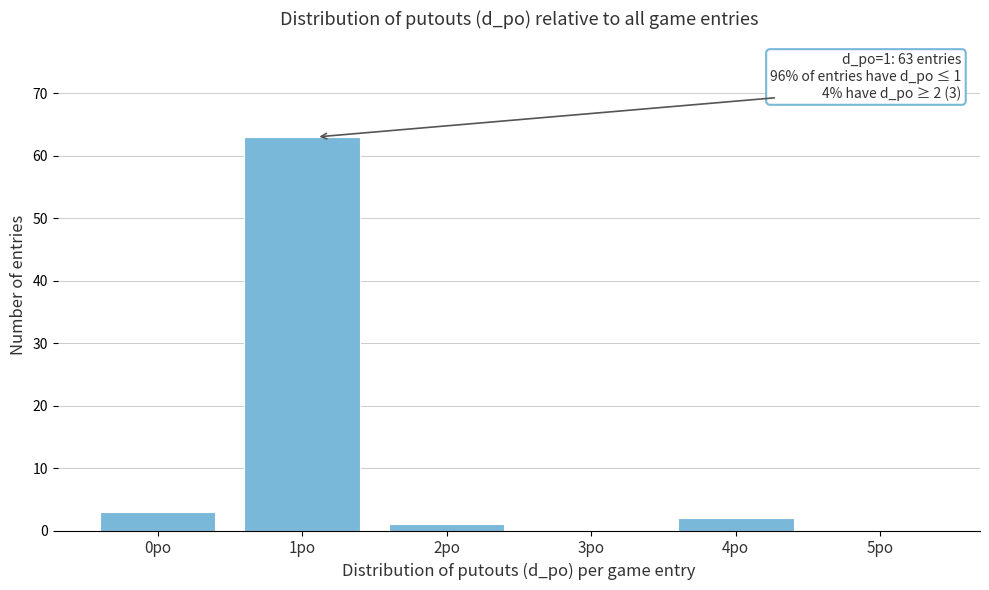

Reading right to left, list all the values displayed in this chart.

5po=0	4po=2	3po=0	2po=1	1po=63	0po=3